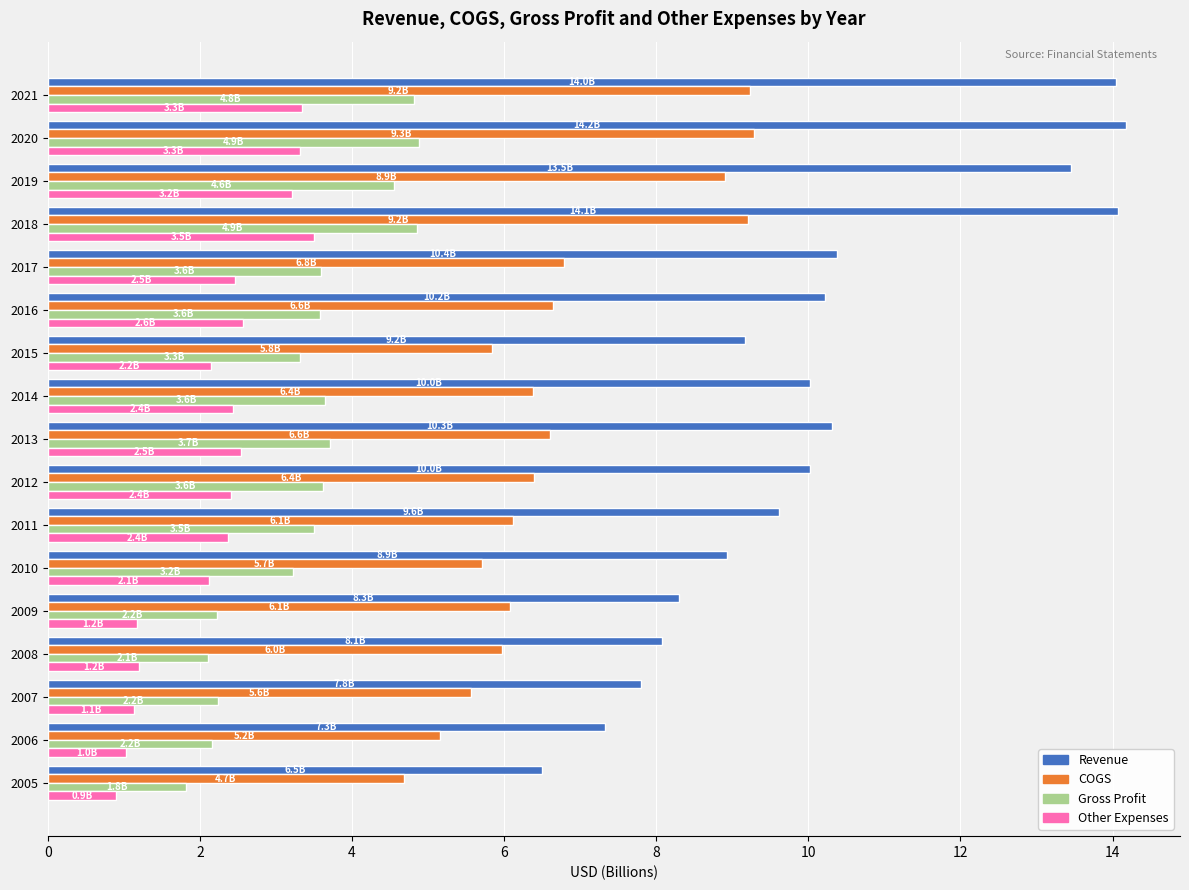

How many series are shown in this chart?

4